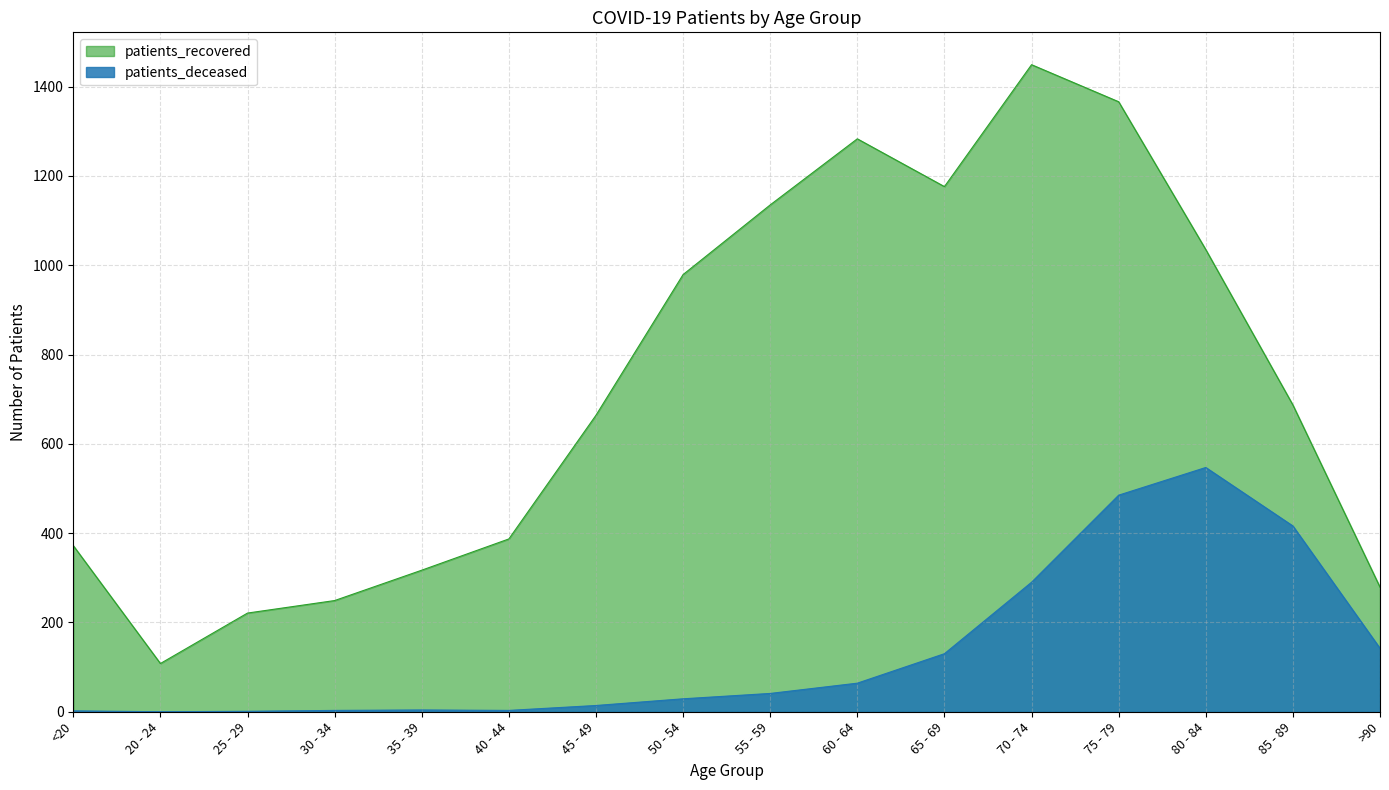

True or false: patients_recovered and patients_deceased cross at least once.

False